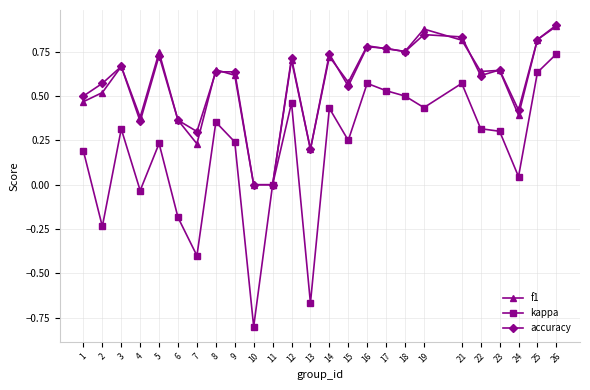

What is the sum of all accuracy values?

14.3